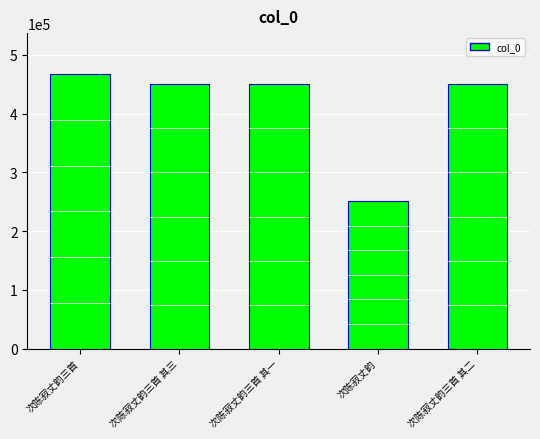

What is the sum of all values?

2066059